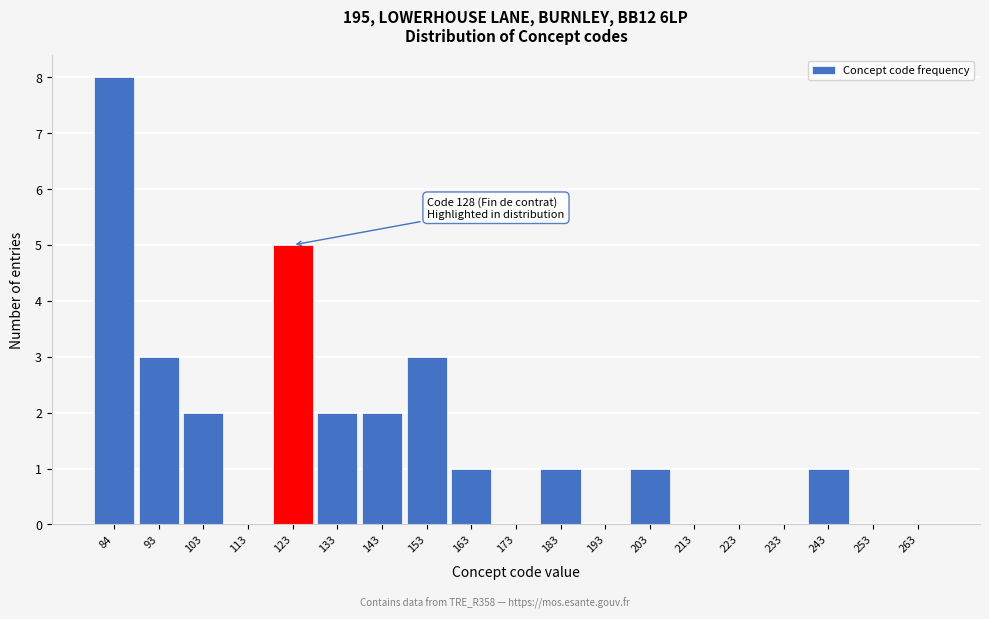

Reading right to left, extract all data points from this chart.

263=0	253=0	243=1	233=0	223=0	213=0	203=1	193=0	183=1	173=0	163=1	153=3	143=2	133=2	123=5	113=0	103=2	93=3	84=8